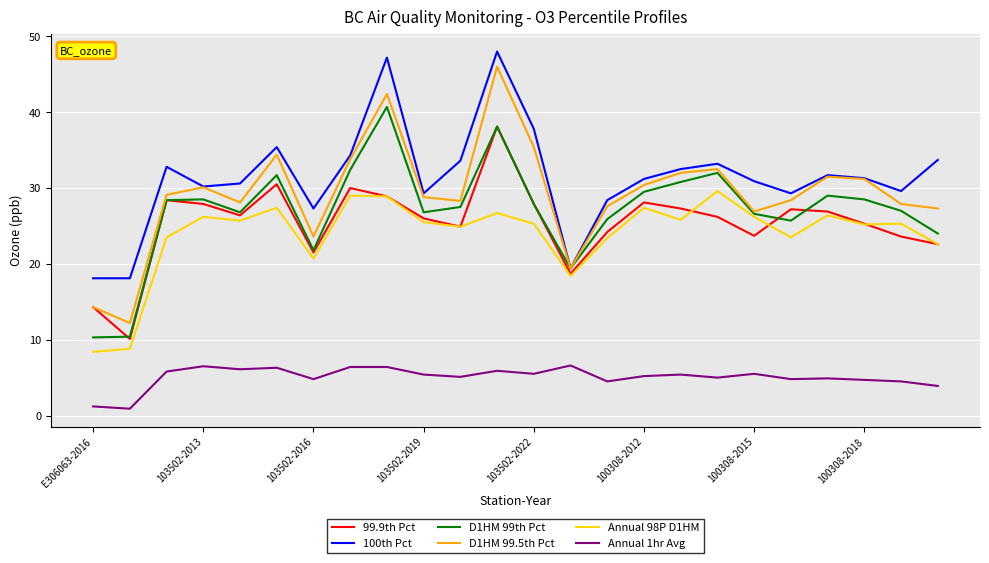

Which series has the widest spread of values?

D1HM 99.5th Pct